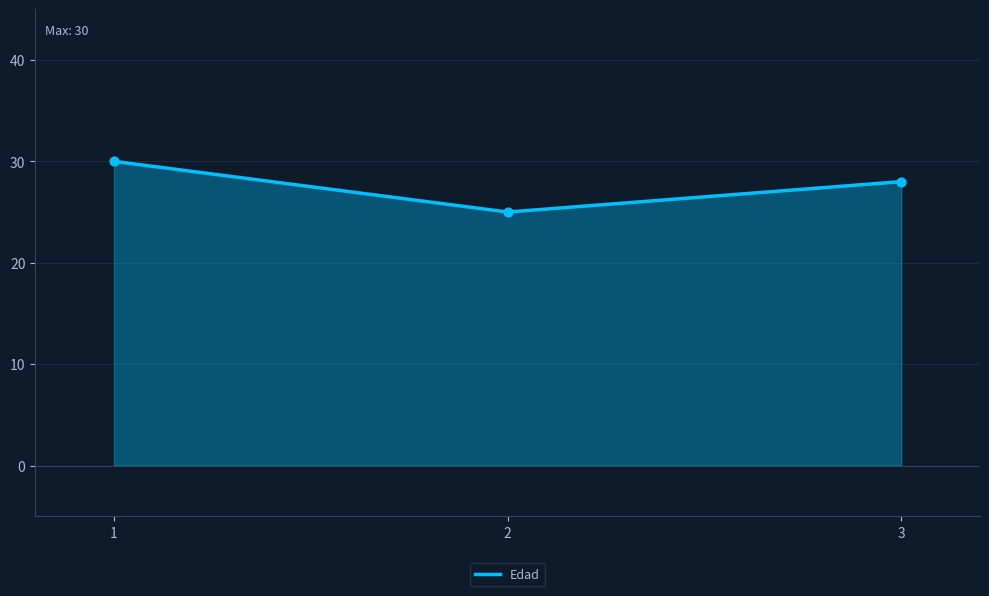

Approximately how many times larger is the value at 1 compared to 3?

1.1